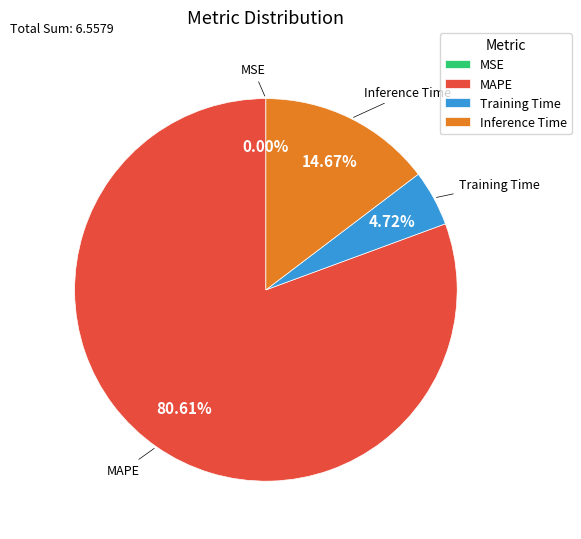

Is there any slice that represents more than half of the pie?

Yes